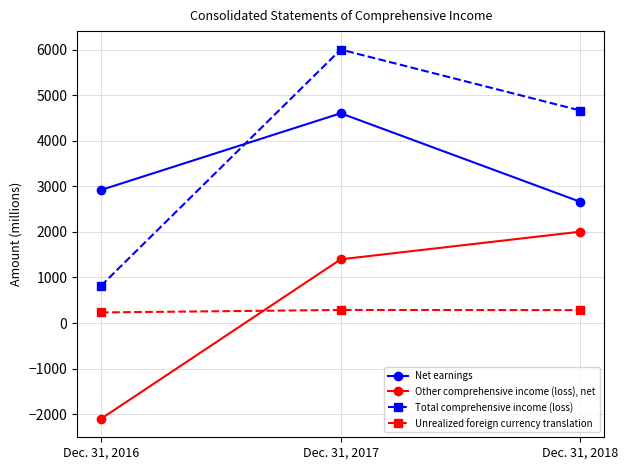

What is the difference between the maximum and minimum values in the Other comprehensive income (loss), net series?

4108